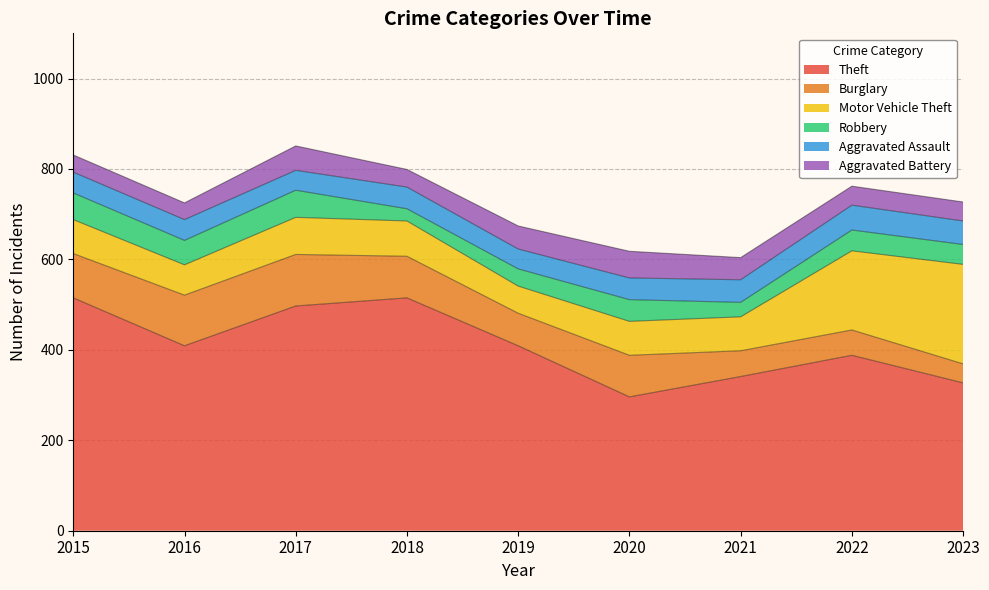

What is the value of the Aggravated Battery point at the 4th from the left?

39